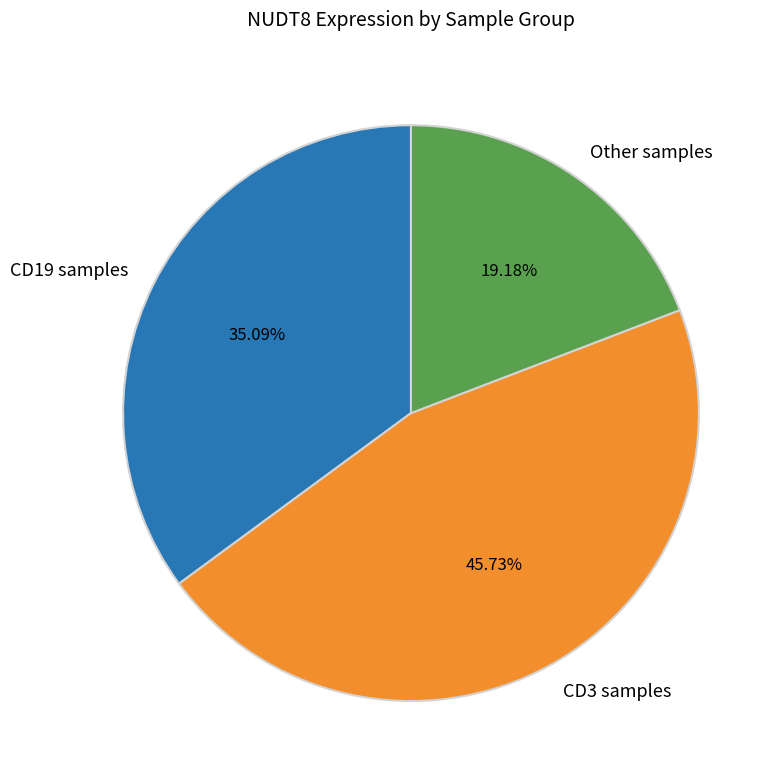

Which category has the biggest portion of the pie?

CD3 samples